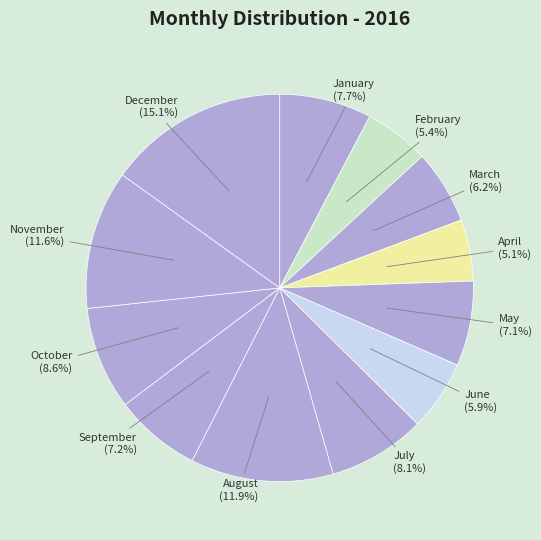

Which has a higher value, April or January?

January